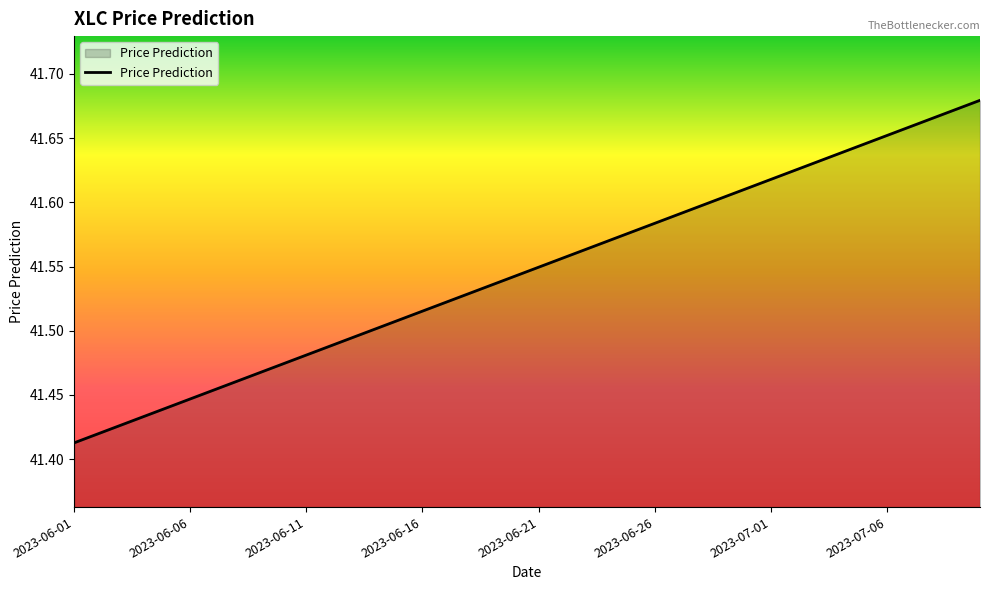

Does the chart display data point markers on the line(s)?

No